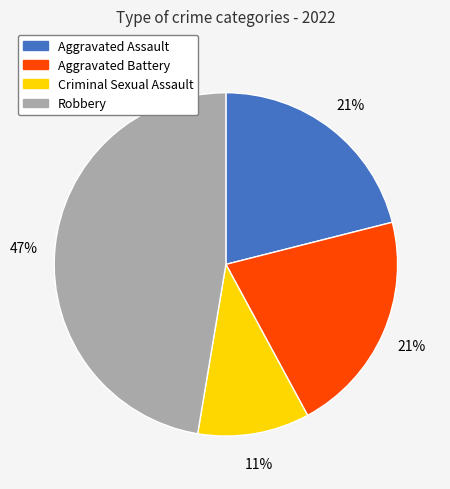

What percentage is the Robbery slice, to the nearest percent?

47%